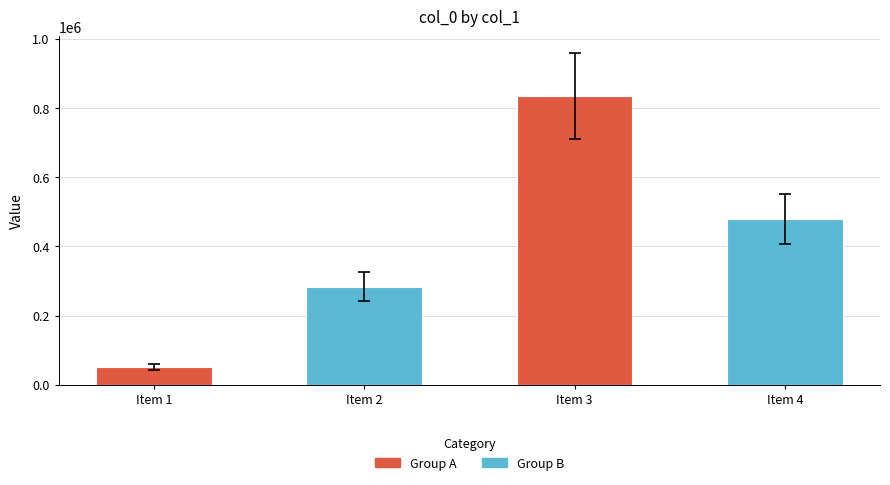

List the labels in order of value, largest first.

Item 3, Item 4, Item 2, Item 1